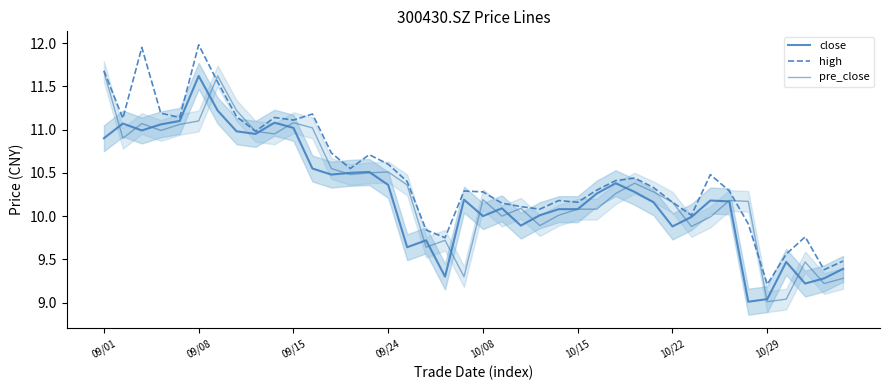

Which series has the largest total across all categories?

high